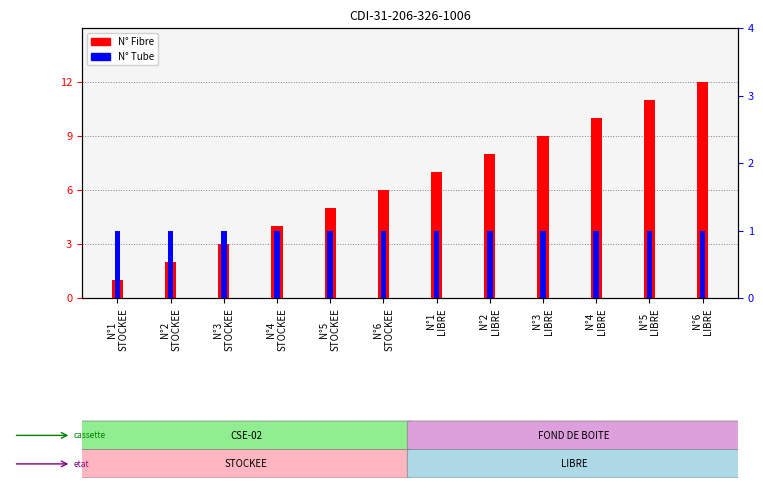

True or false: N° Fibre has a value of 2 at N°2
STOCKEE.

True